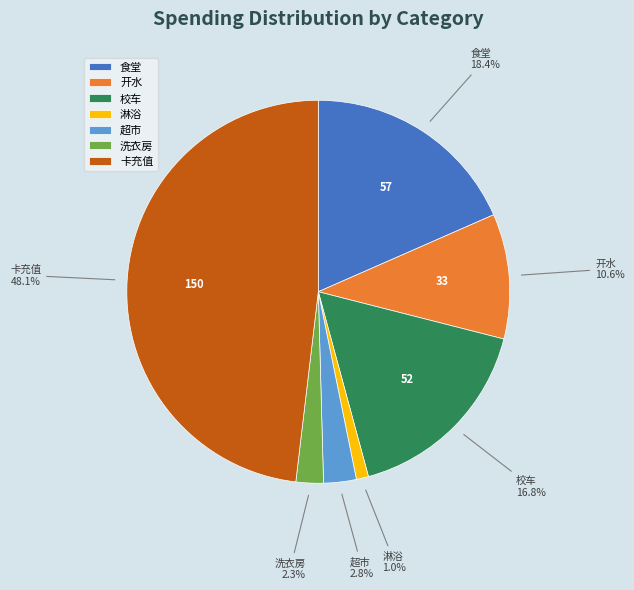

How much of the chart is everything except 食堂?

81.6%